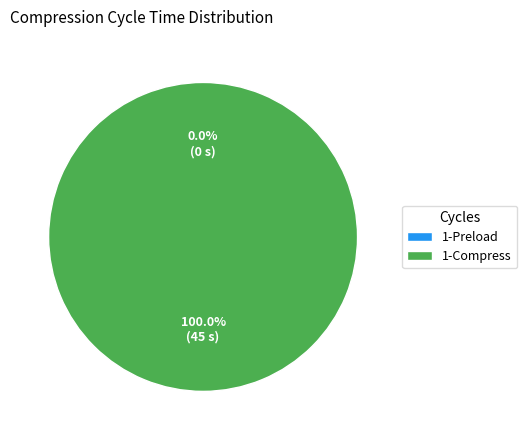

Which slice is the smallest?

1-Preload